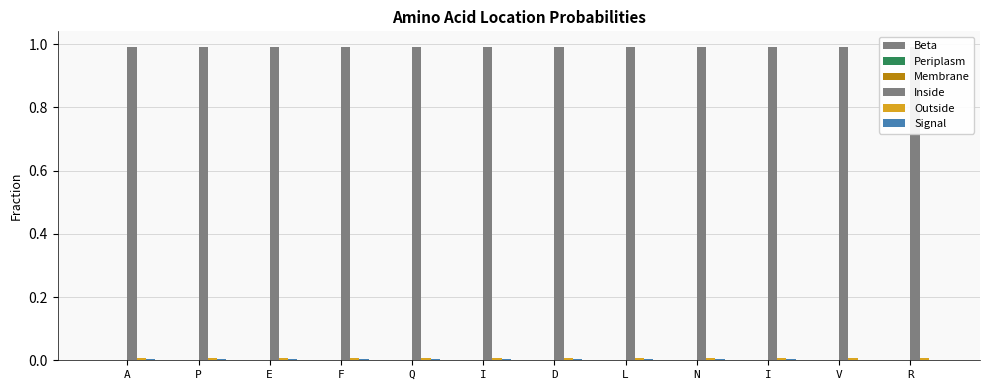

Which has a higher value, N or R?

R